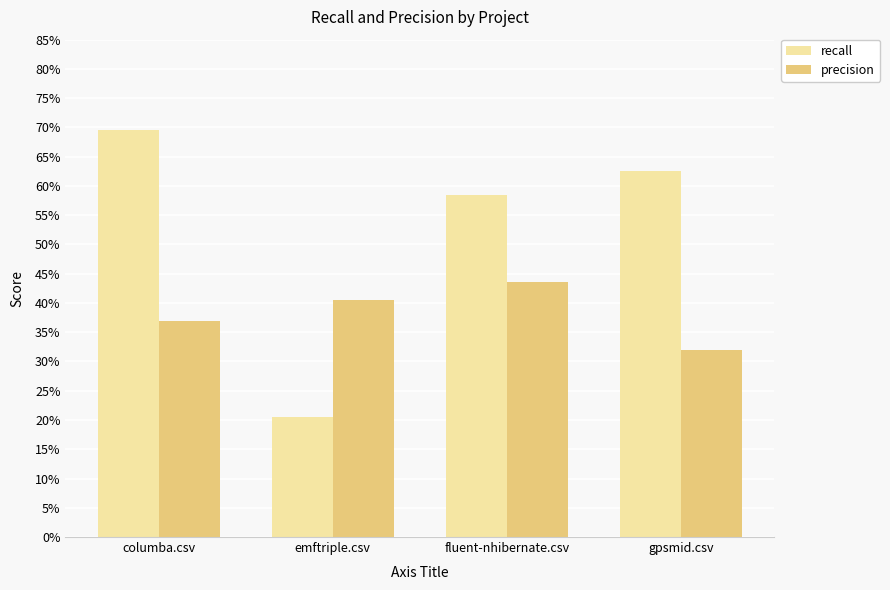

What is the label of the 1st bar from the left?

columba.csv